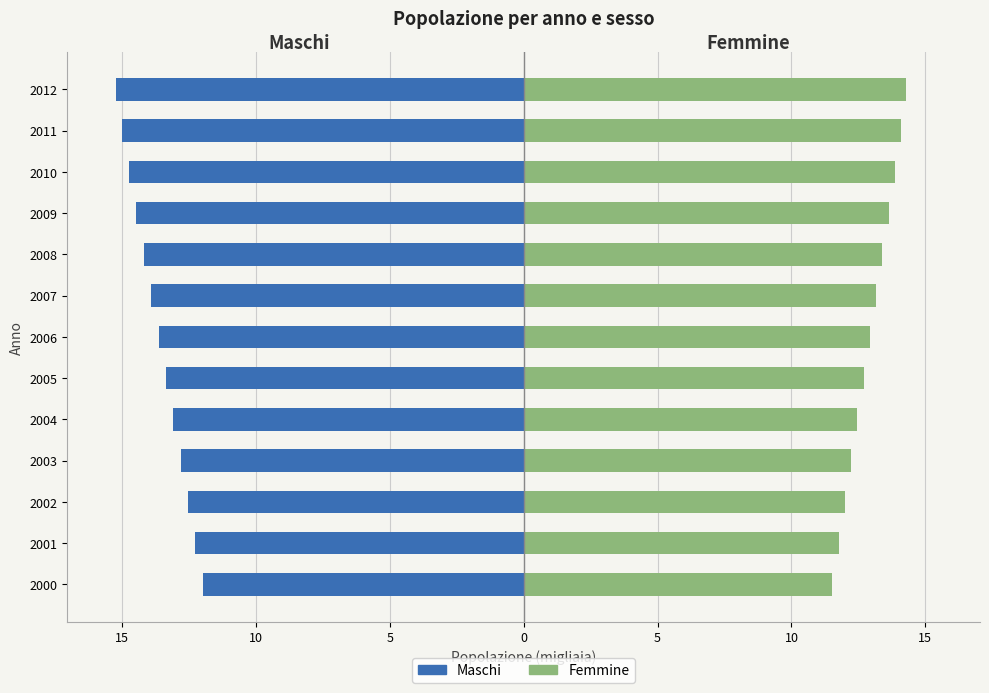

True or false: Maschi has a value of -8.7 at 2002.

False